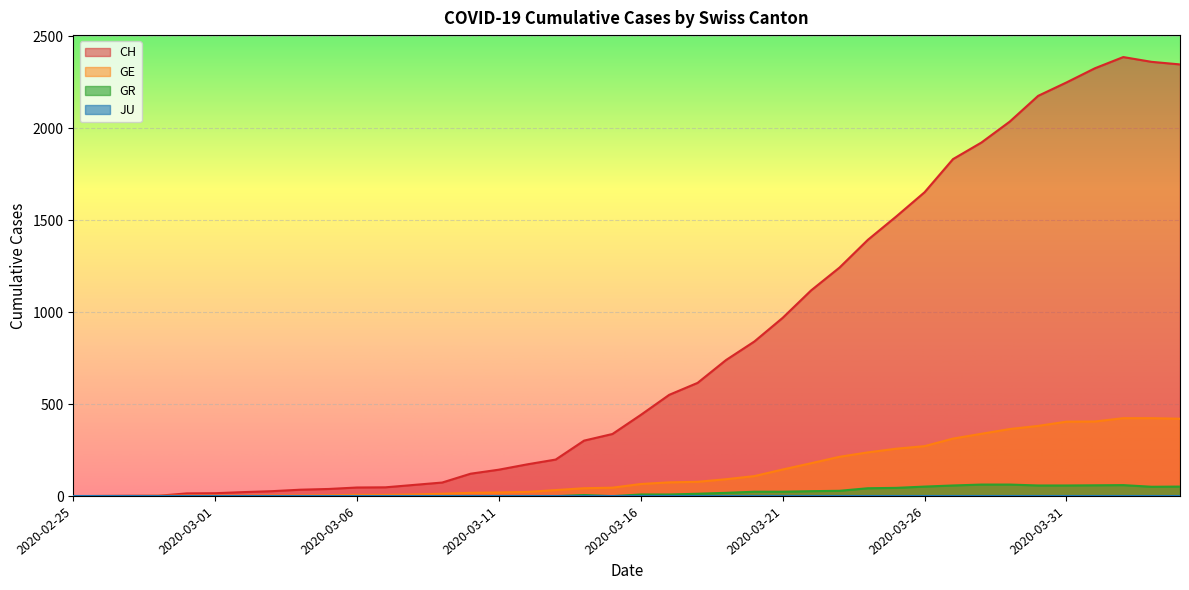

Read the CH value at 2020-03-13.

199